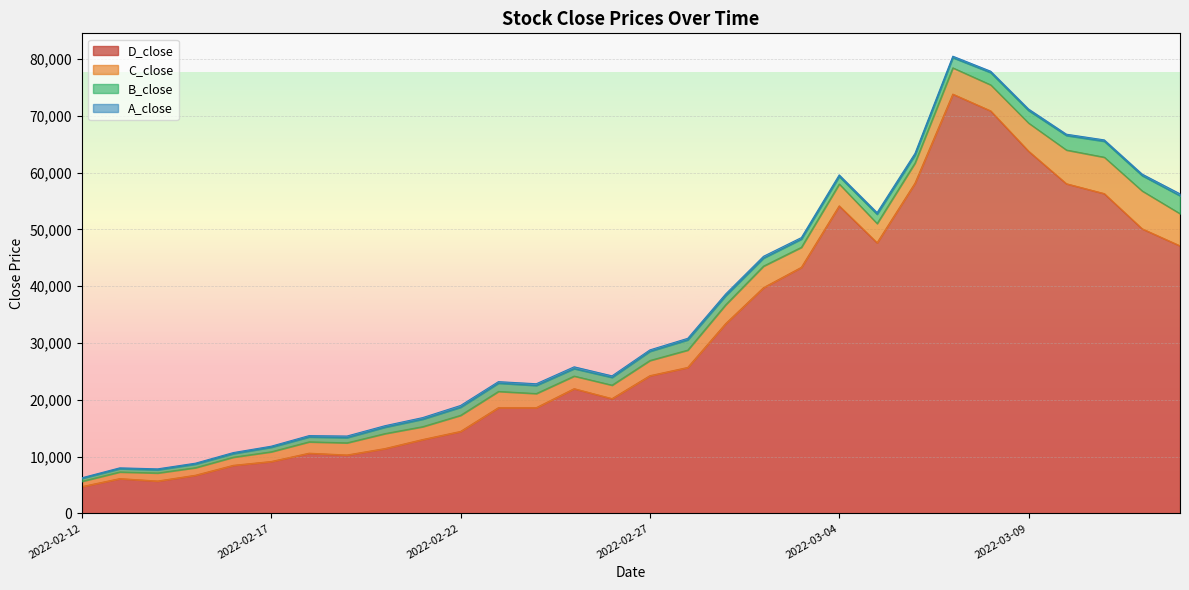

Which series has the largest total across all categories?

D_close